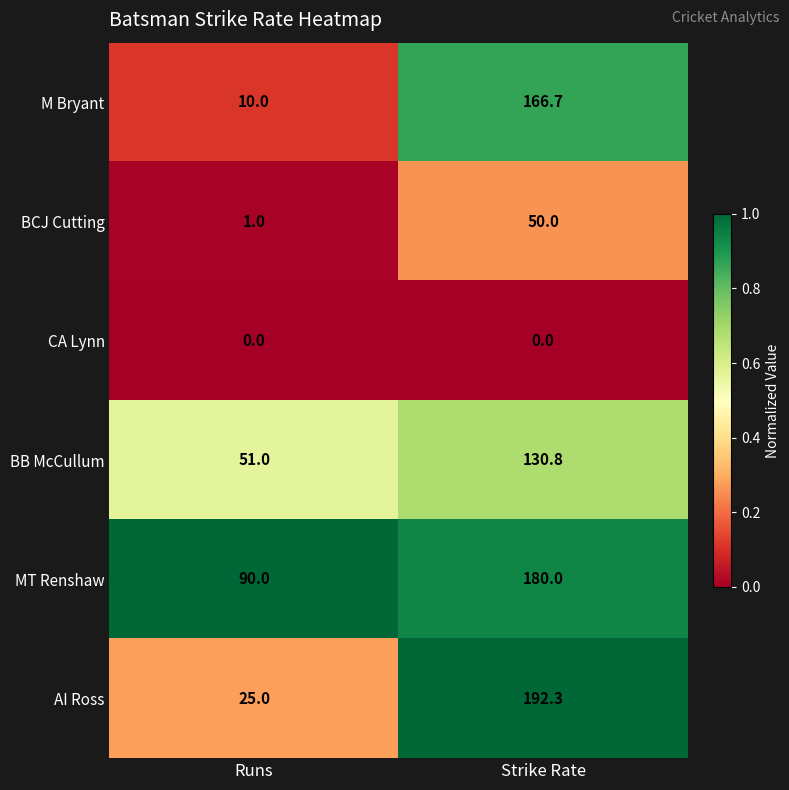

Read the BB McCullum value at Runs.

51.0